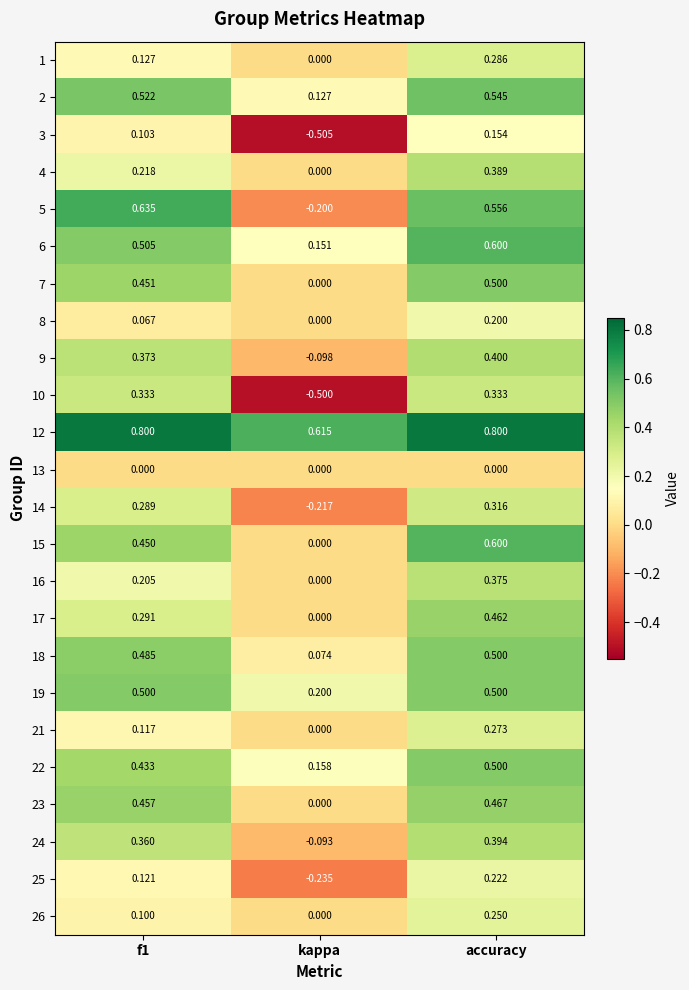

At which category is the sum across all series the highest?

accuracy